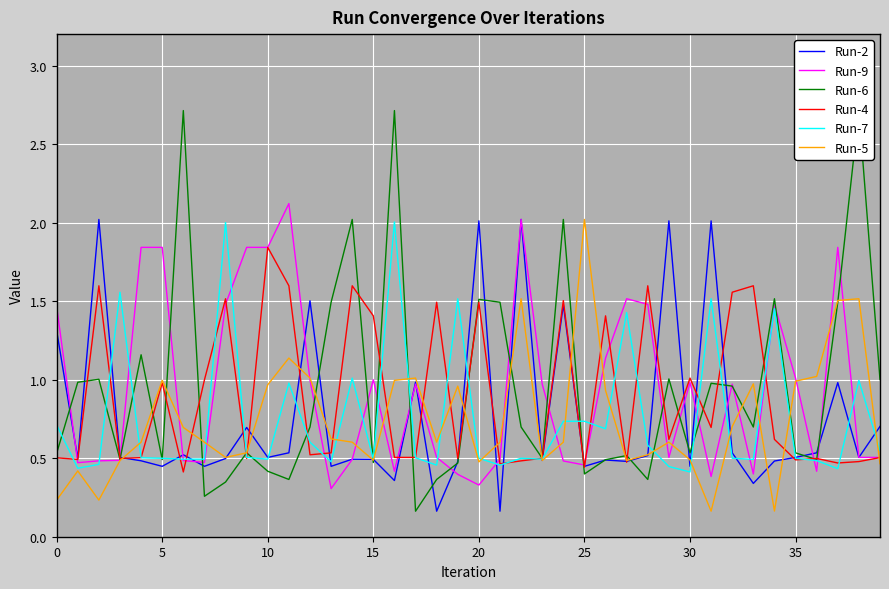

The value of Run-4 at 9 is 0.3. True or false?

False